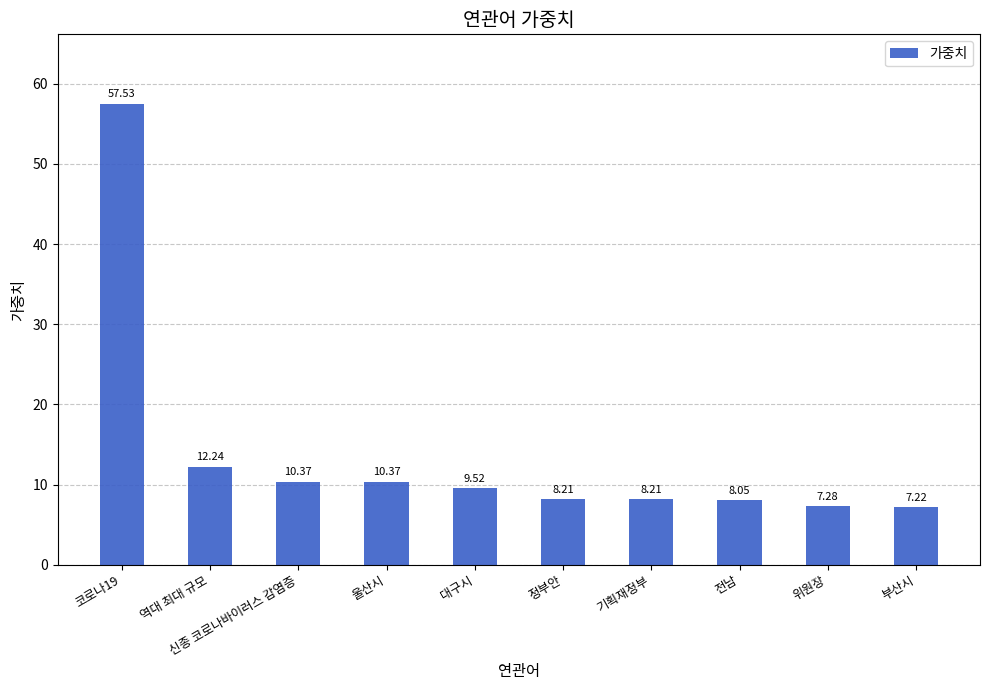

What is the sum of the values at 역대 최대 규모 and 대구시?

21.8